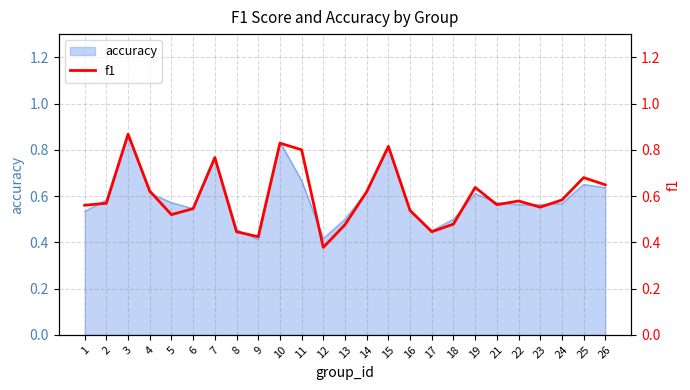

True or false: the data shows 0.1 at 2.

False